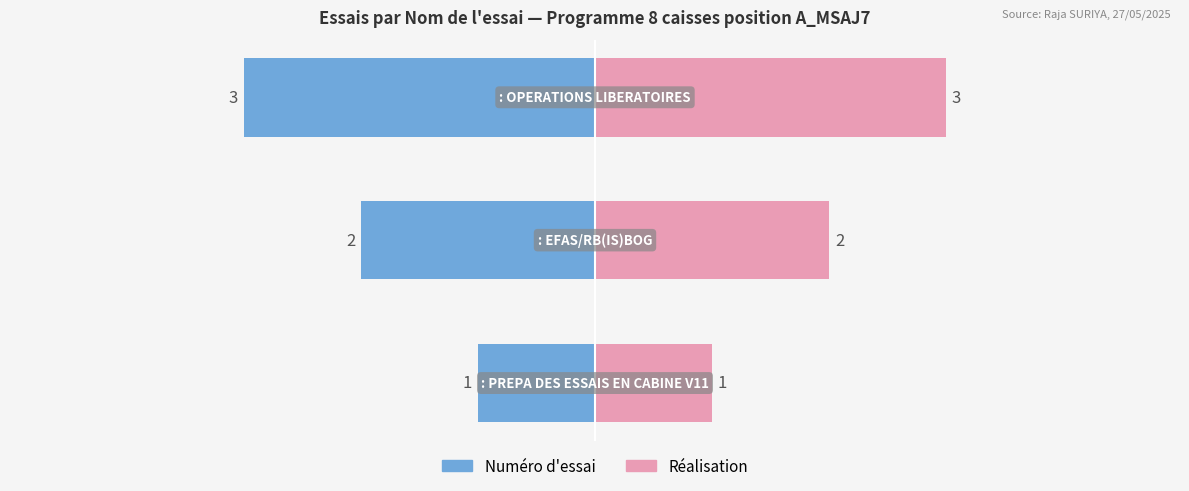

The Réalisation series shows 3 at 2. True or false?

True